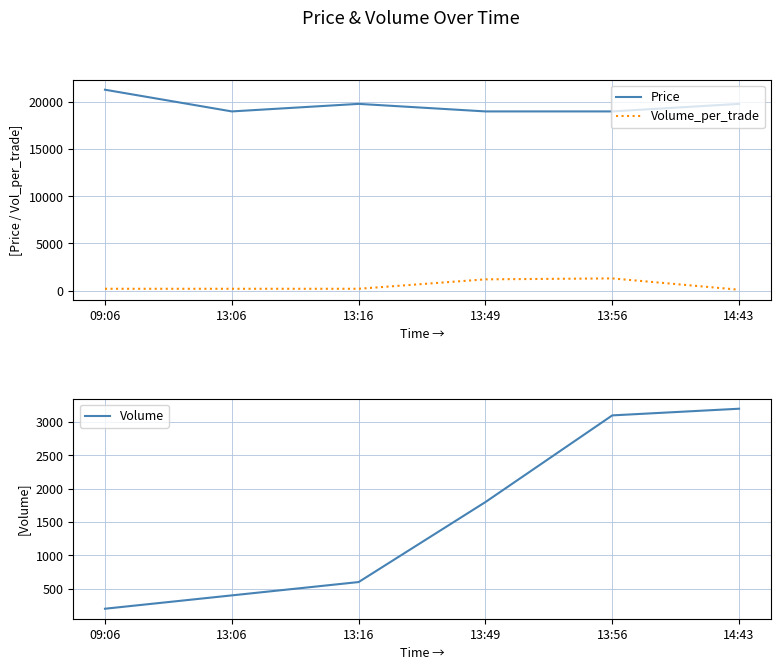

What is the difference between the Price values at 09:06 and 13:49?

2300